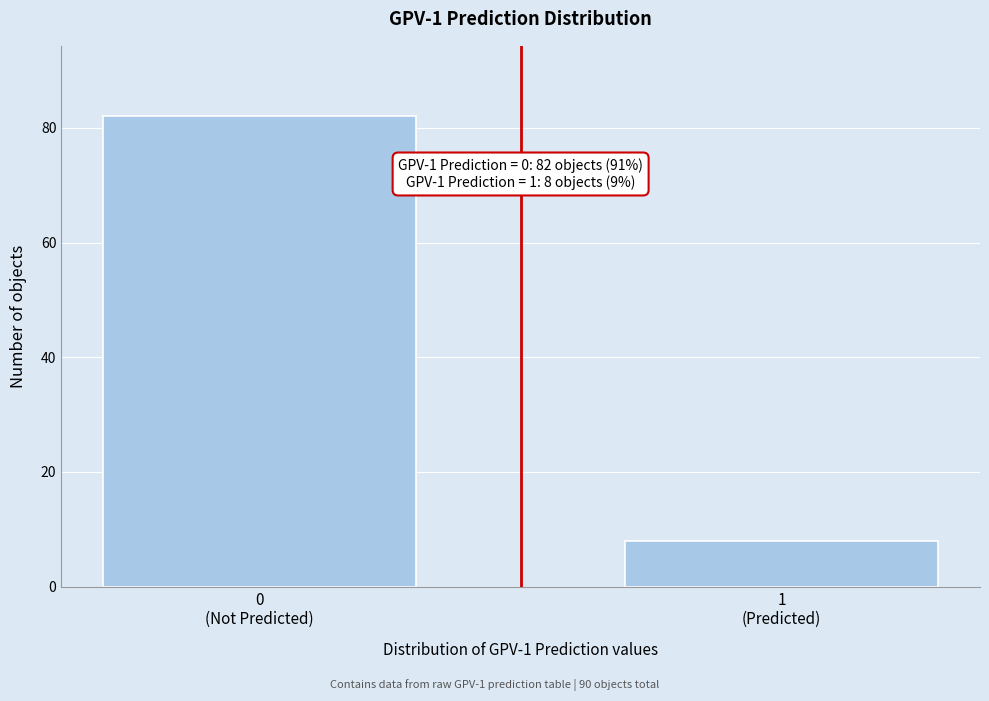

Reading left to right, what are all the values shown in this chart?

82	8